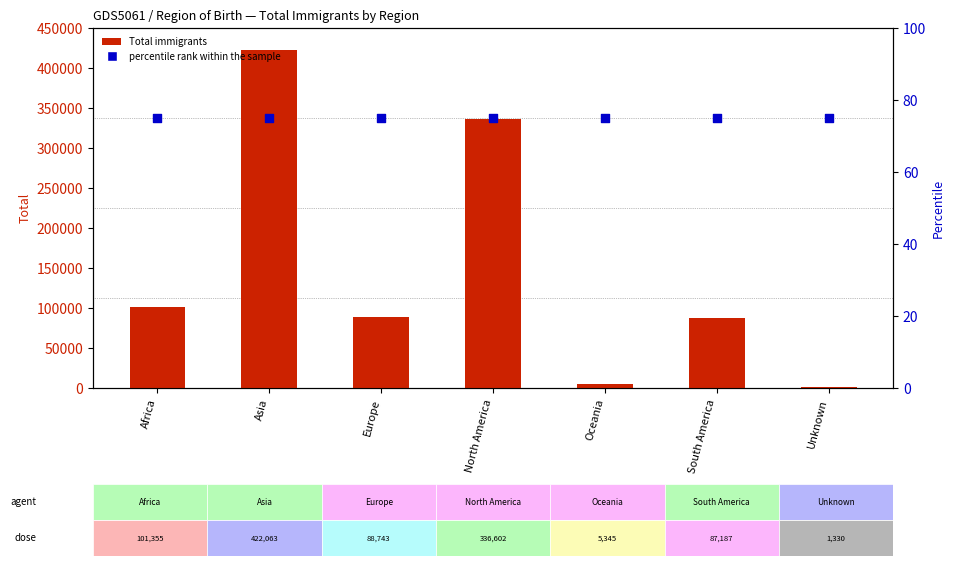

At how many categories does at least one series exceed 370721?

1